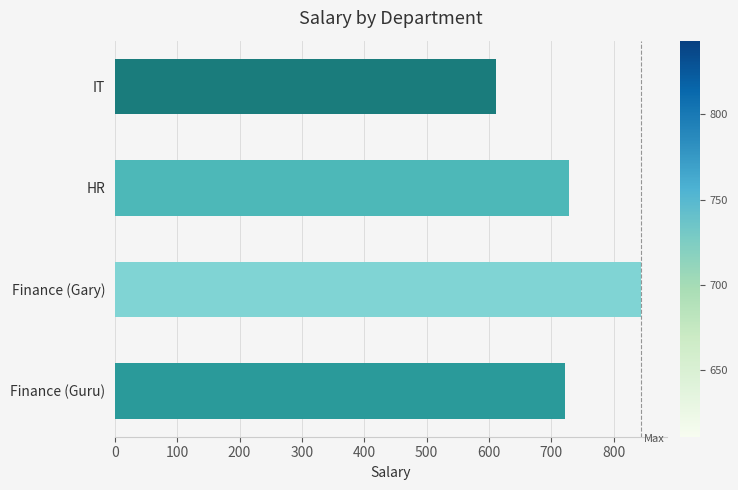

The chart shows a value of 251.3 at IT. True or false?

False